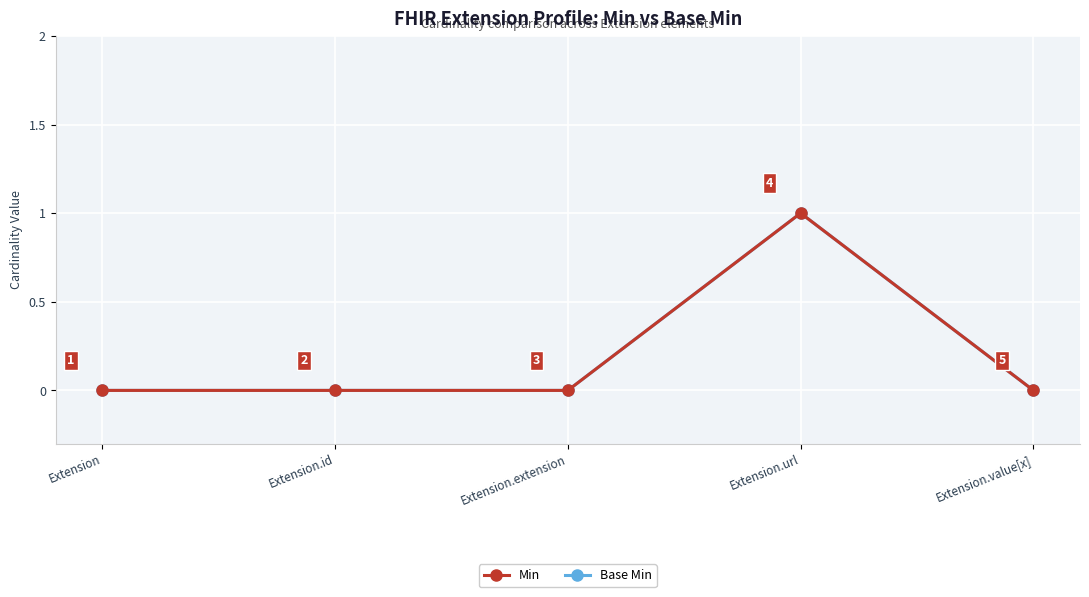

Reading right to left, extract all data points from this chart.

Min: Extension.value[x]=0	Extension.url=1	Extension.extension=0	Extension.id=0	Extension=0
Base Min: Extension.value[x]=0	Extension.url=1	Extension.extension=0	Extension.id=0	Extension=0